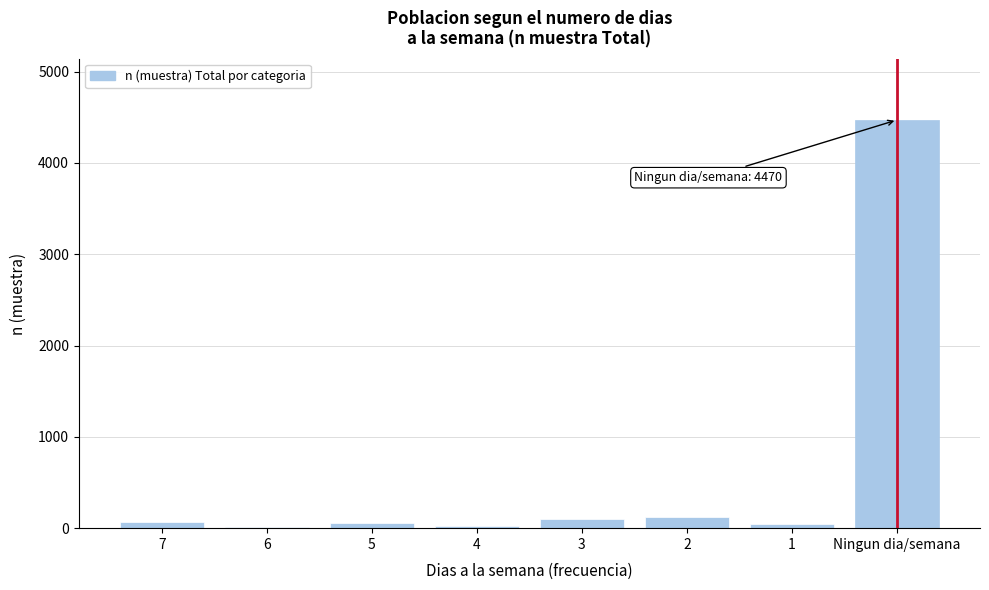

Between 7 and Ningun dia/semana, which is larger?

Ningun dia/semana